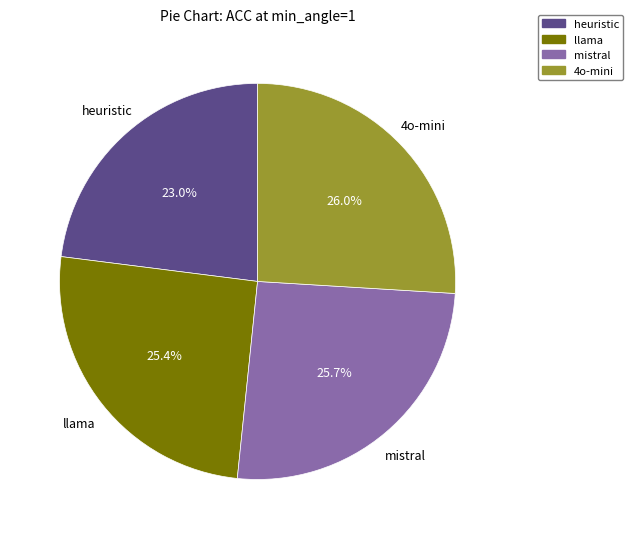

What percentage is the 4o-mini slice, to the nearest percent?

26%